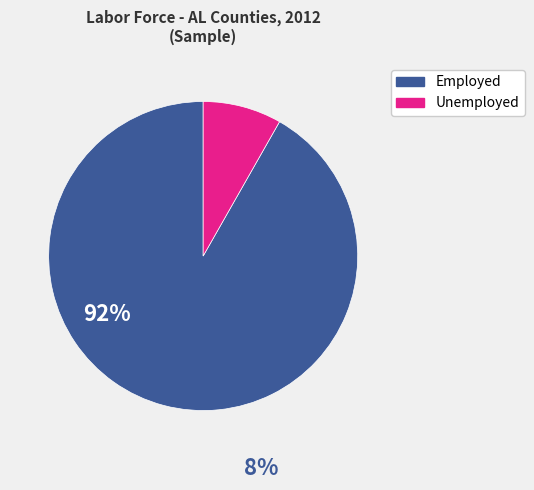

What is the majority slice?

Employed